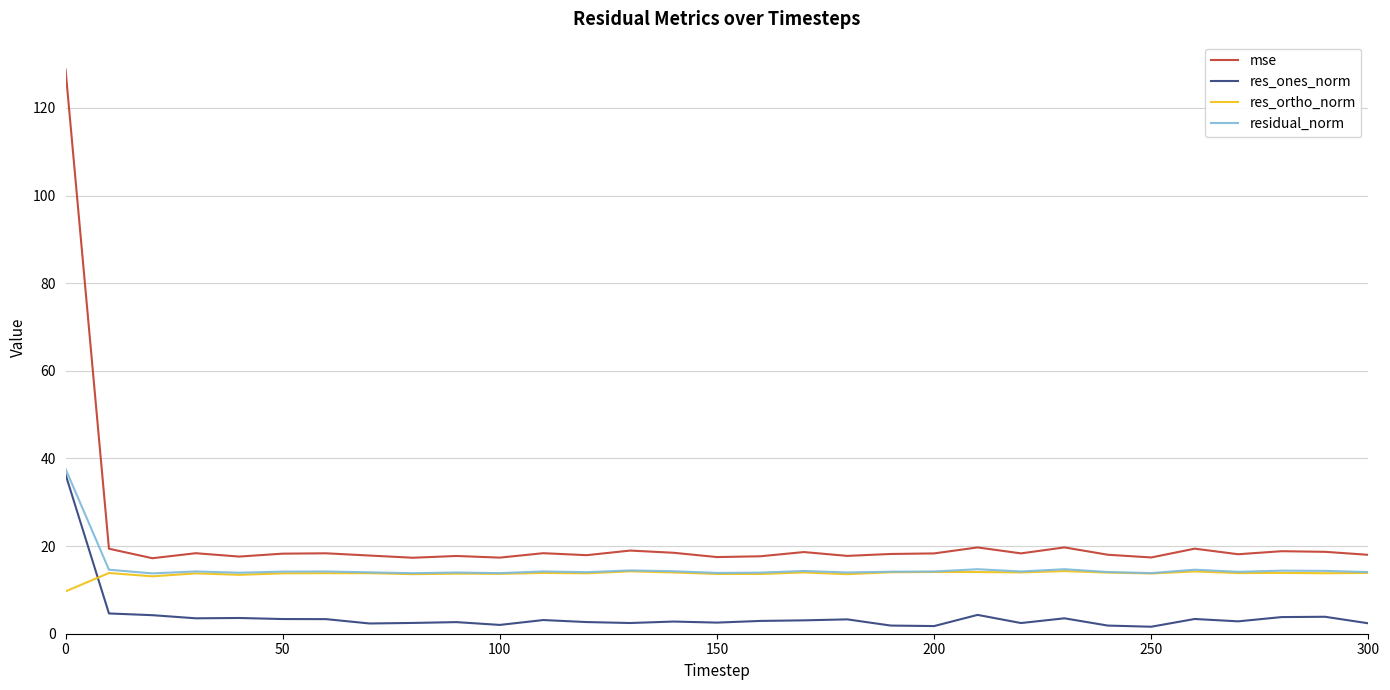

What is the lowest value of the res_ortho_norm series?

9.7